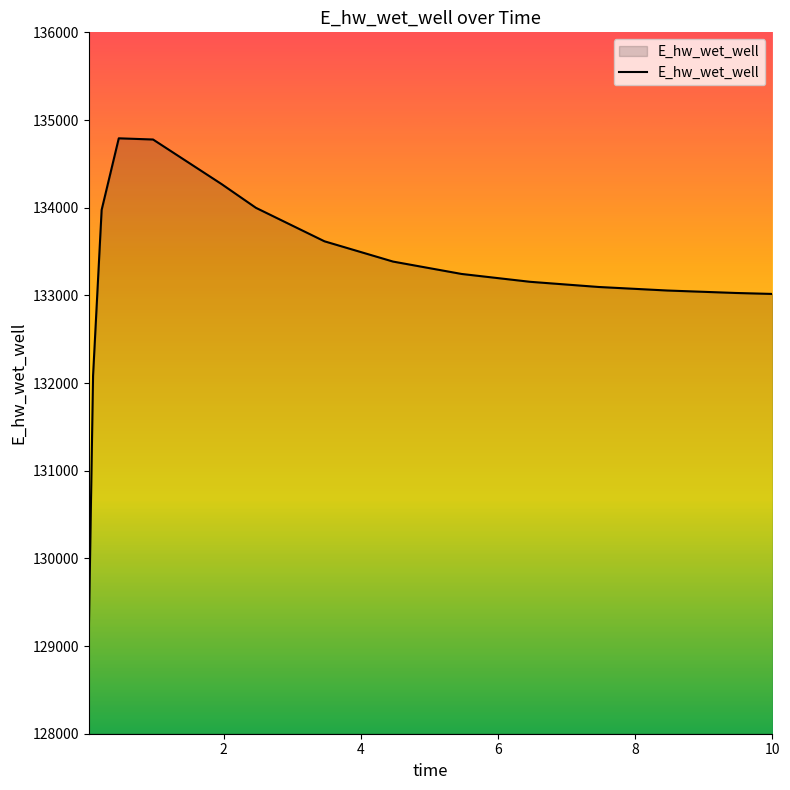

Count the number of values greater than 133244.

8